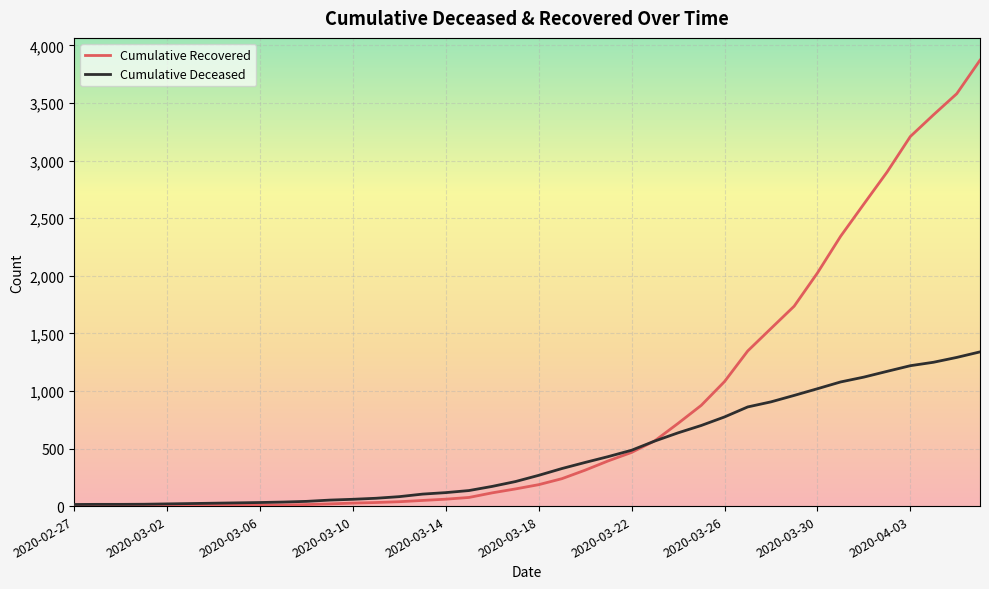

Which series has the largest total across all categories?

Cumulative Recovered